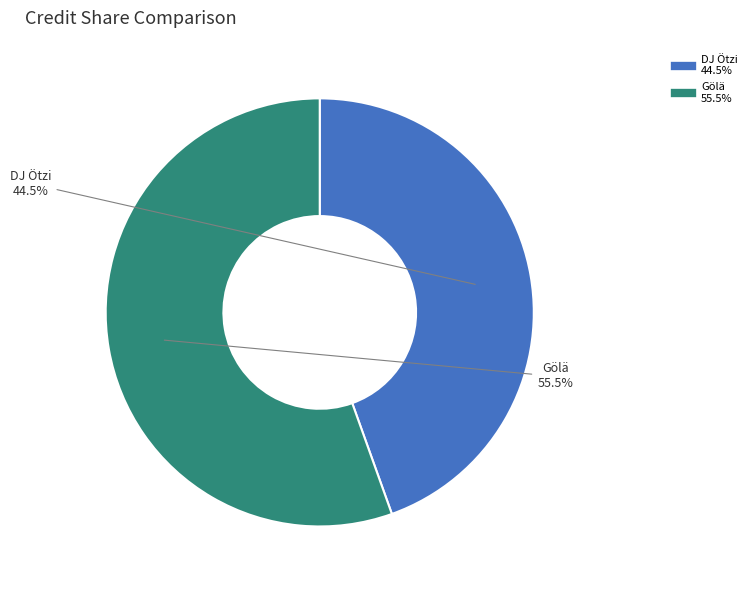

Which has a higher value, Gölä or DJ Ötzi?

Gölä